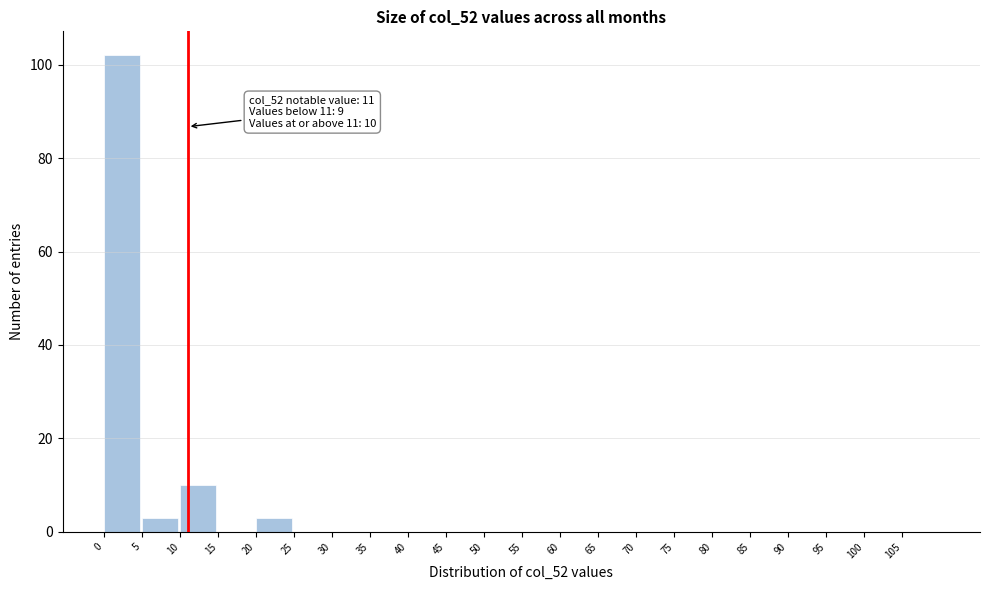

Over which range of the x-axis is the bar tallest?

0 to 5